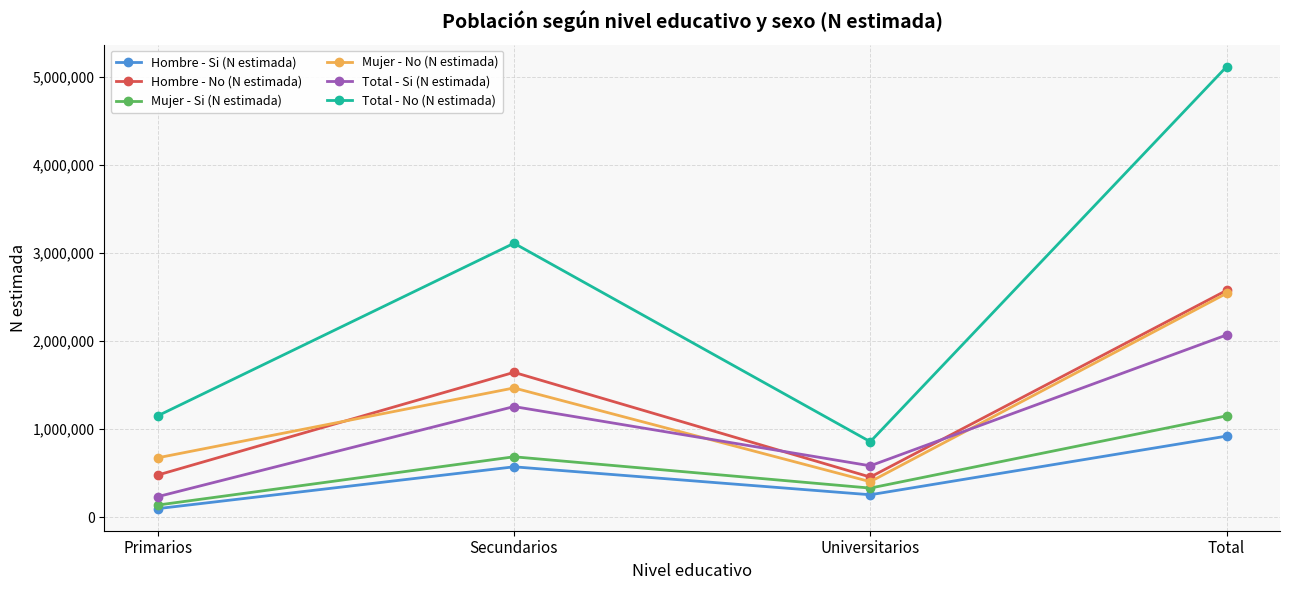

What is the value of the Total - Si (N estimada) point at the 4th from the left?

2069555